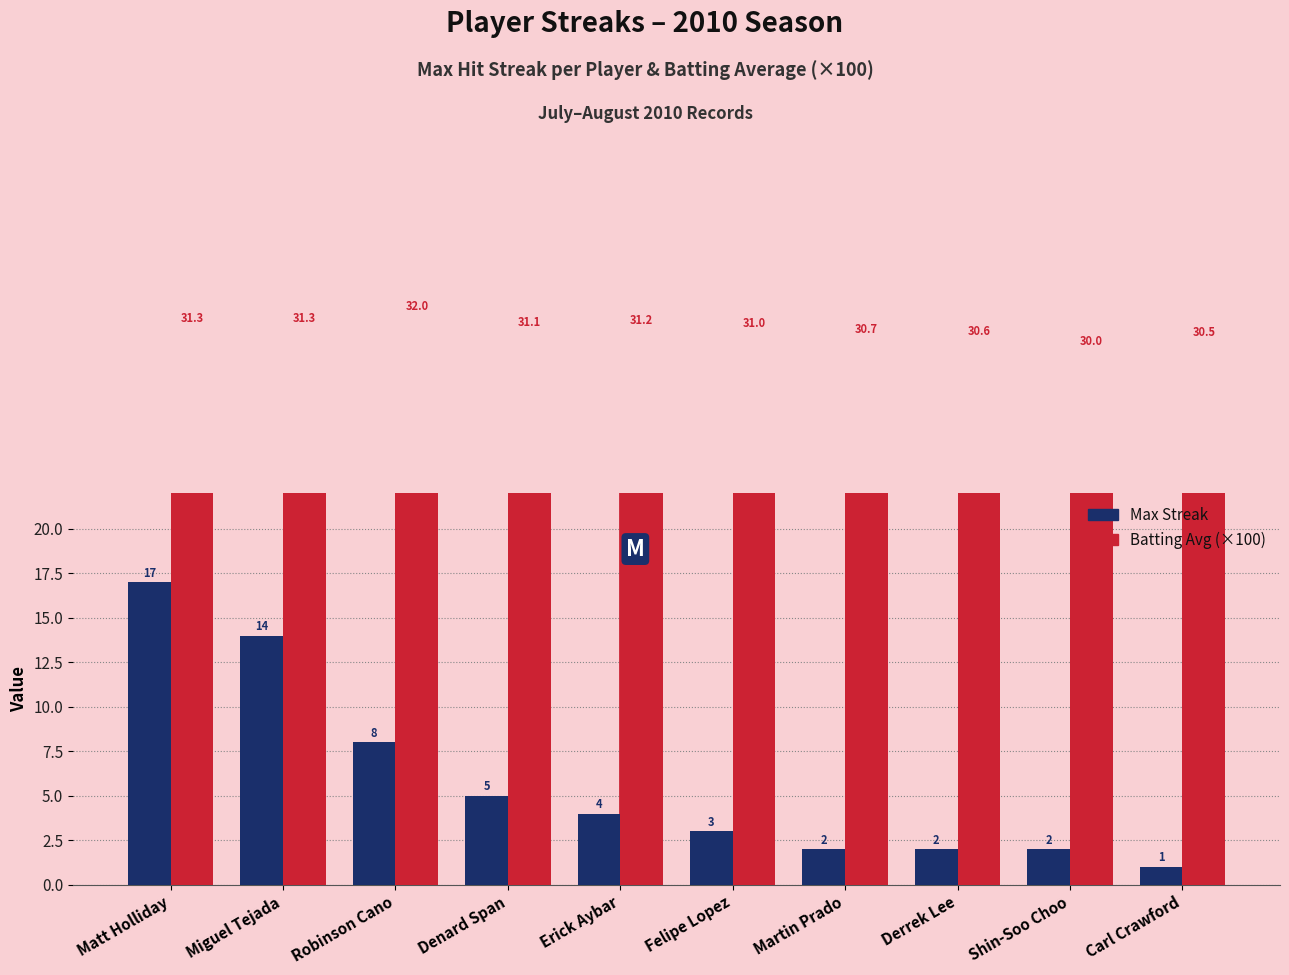

What is the label of the 8th bar from the left?

Derrek Lee